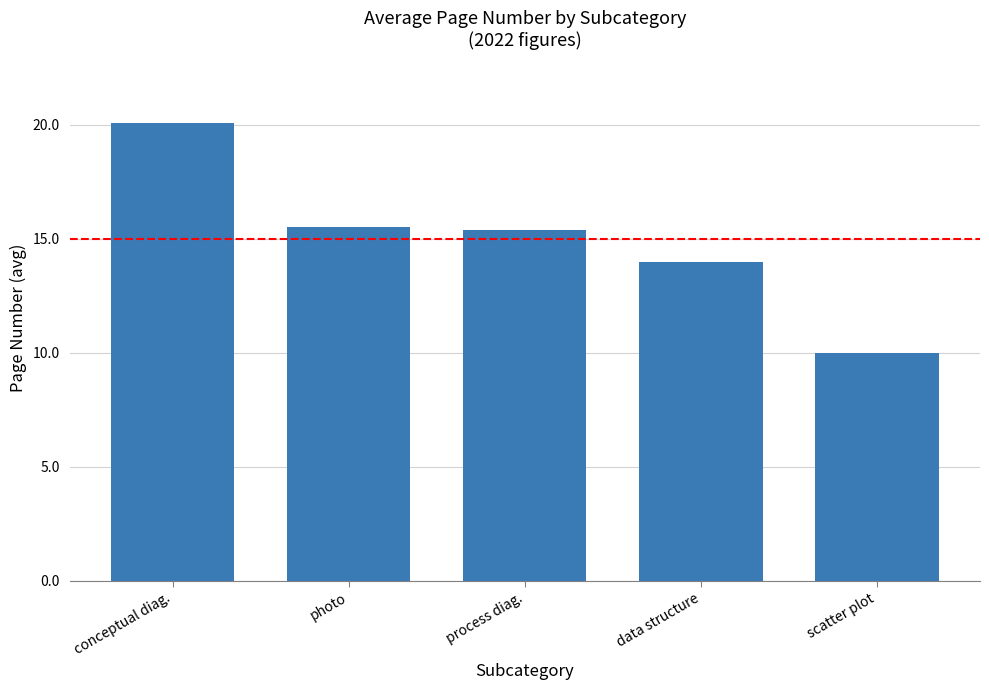

Where does the data first go above 15?

conceptual diag.